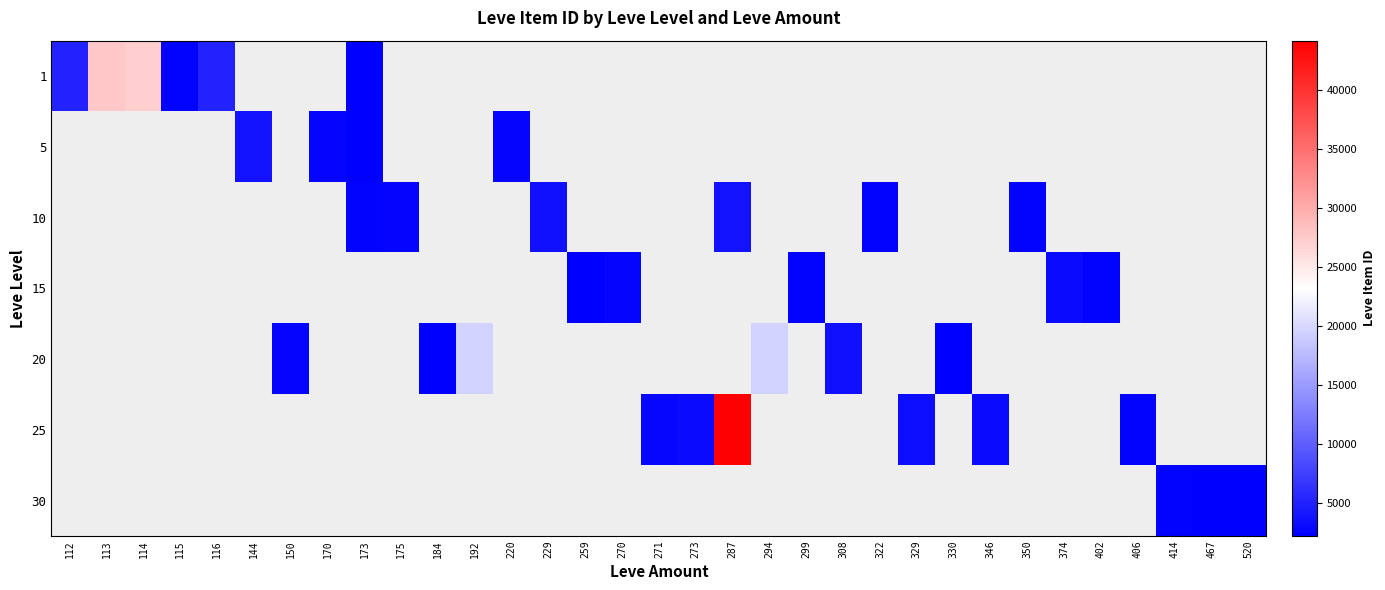

Is the value of 30 at 113 greater than the value of 1 at 175?

No